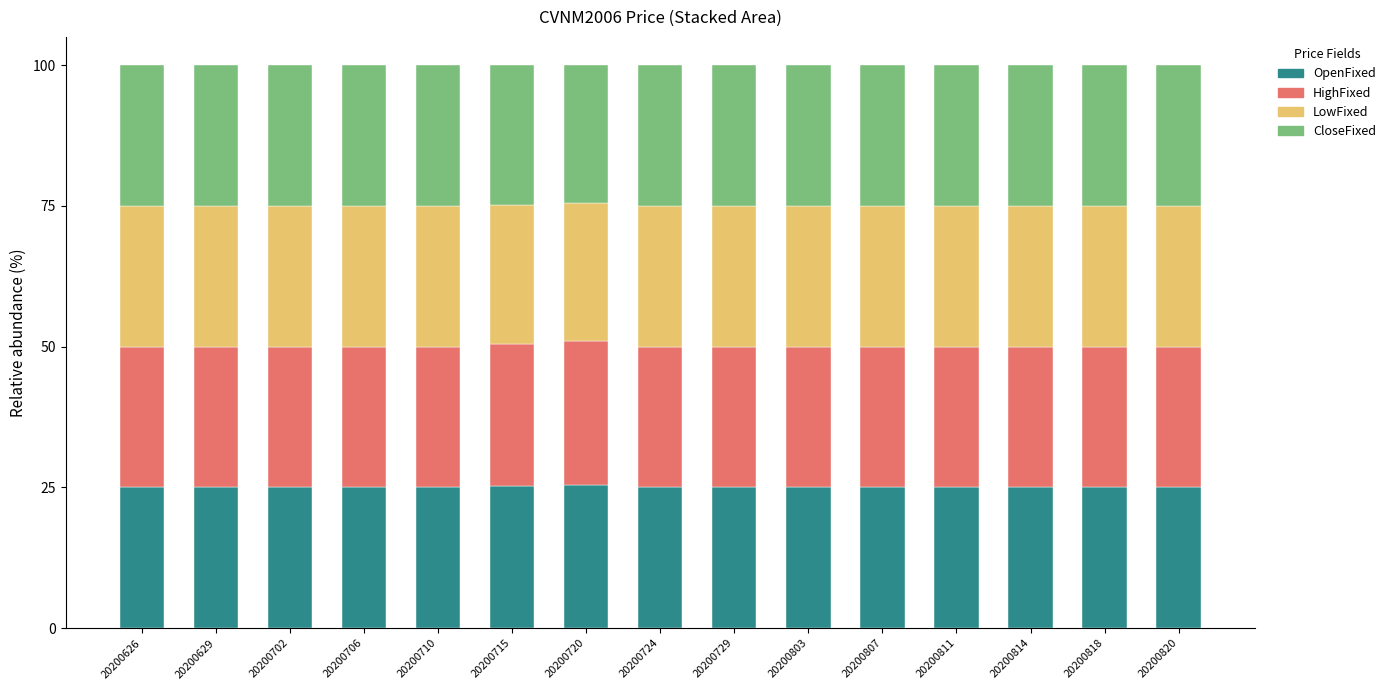

What is the total value across all series at 20200729?

100.0